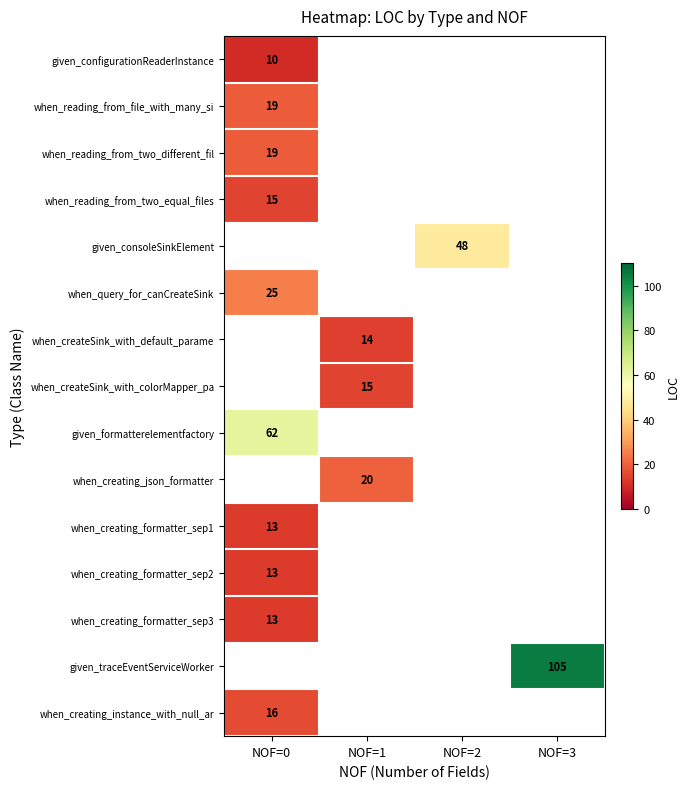

Is it true that when_creating_json_formatter equals 20 at NOF=1?

True